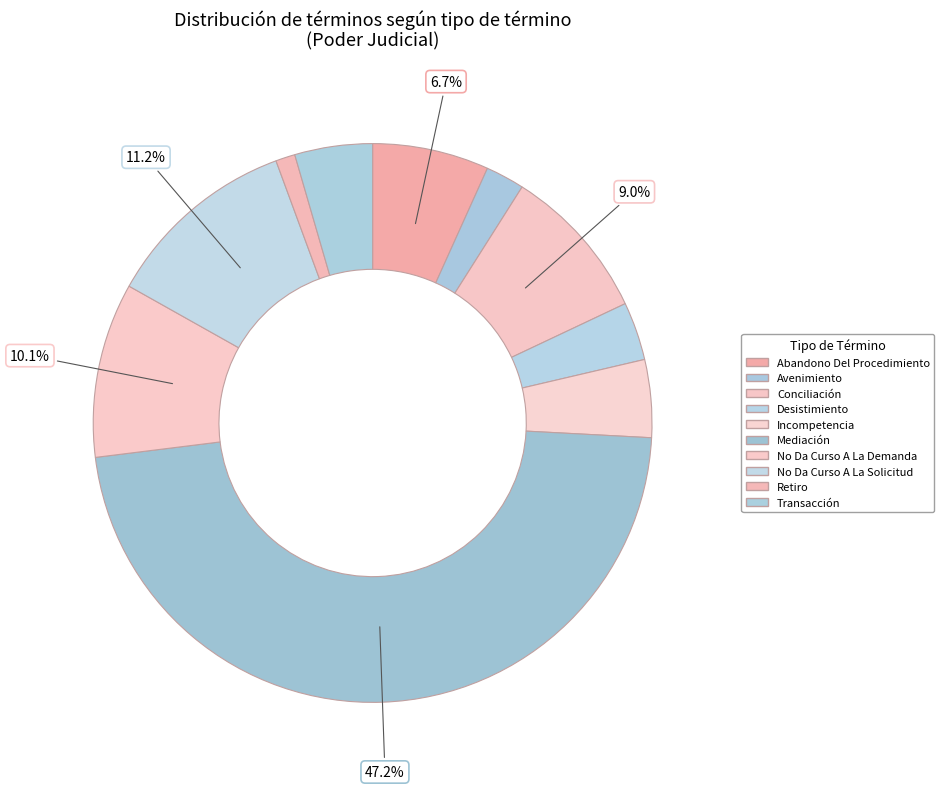

Is it true that Mediación is 42% of the pie?

False